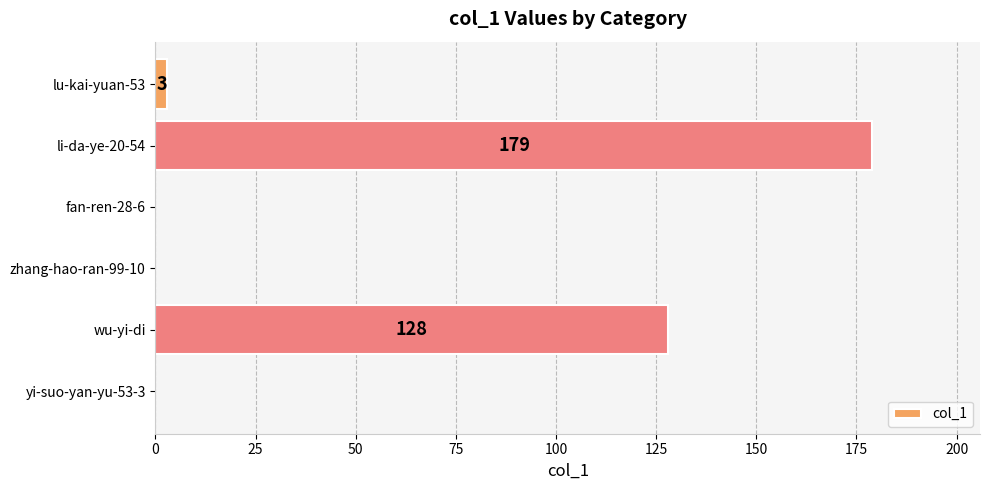

Which label corresponds to the largest value in the chart?

li-da-ye-20-54